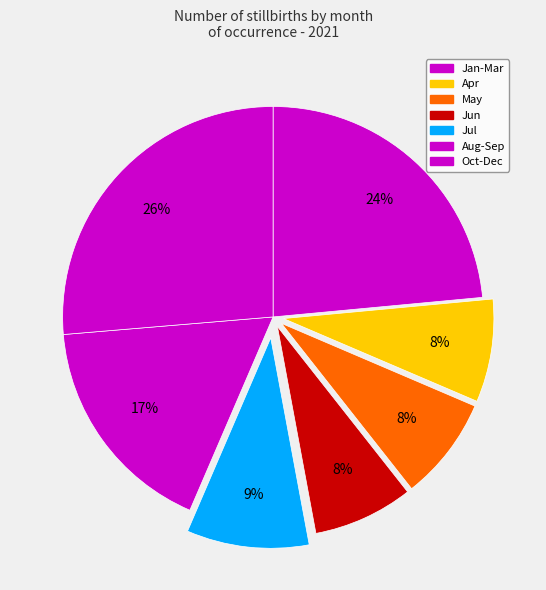

How many segments does this pie chart have?

7